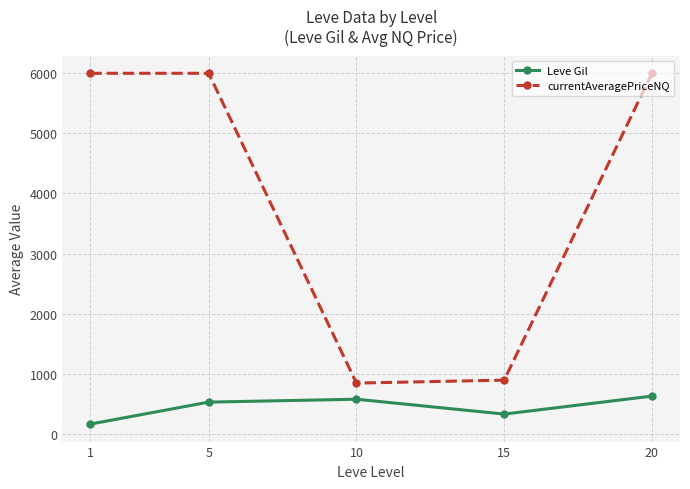

At which category does Leve Gil reach its first local valley?

15